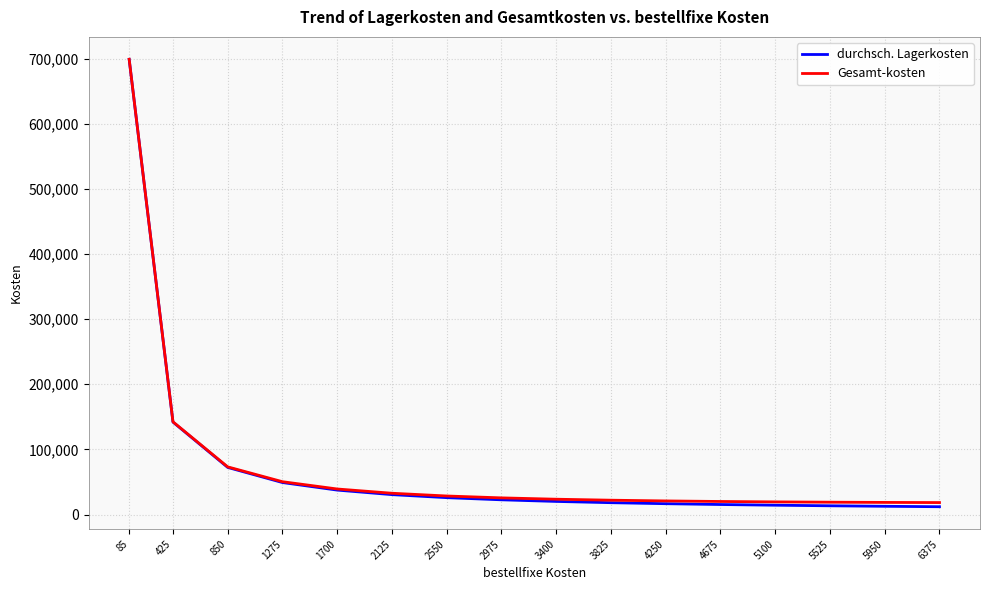

Is the value of Gesamt-kosten at 1275 greater than the value of durchsch. Lagerkosten at 2125?

Yes